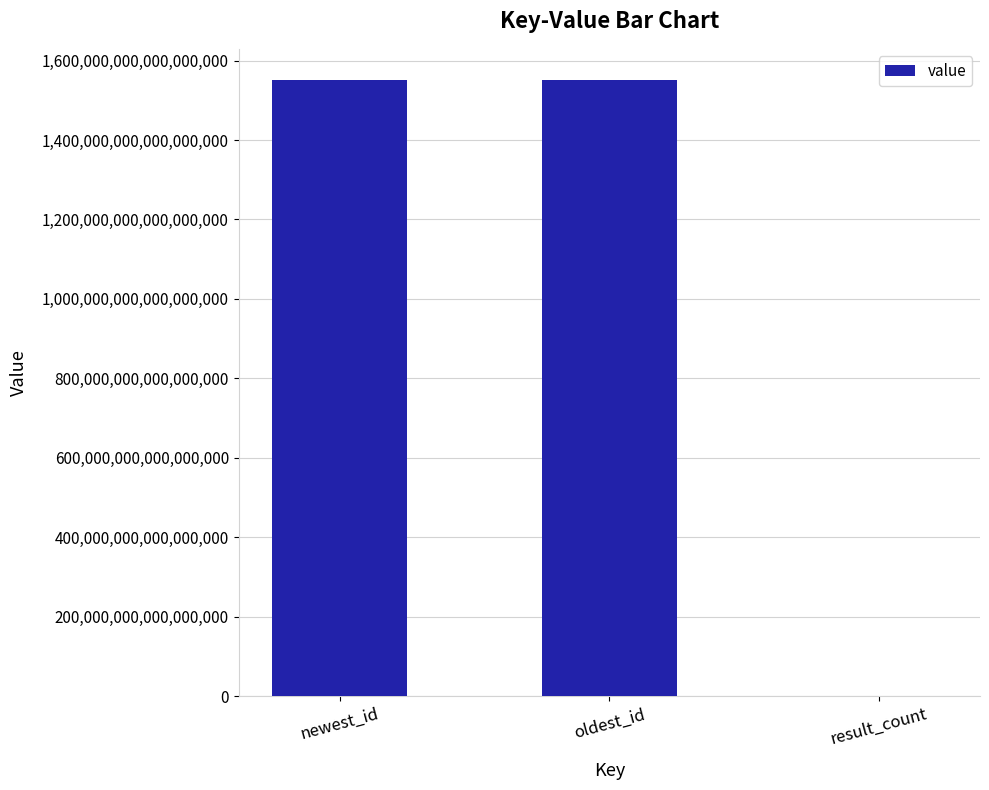

Which has a higher value, result_count or oldest_id?

oldest_id